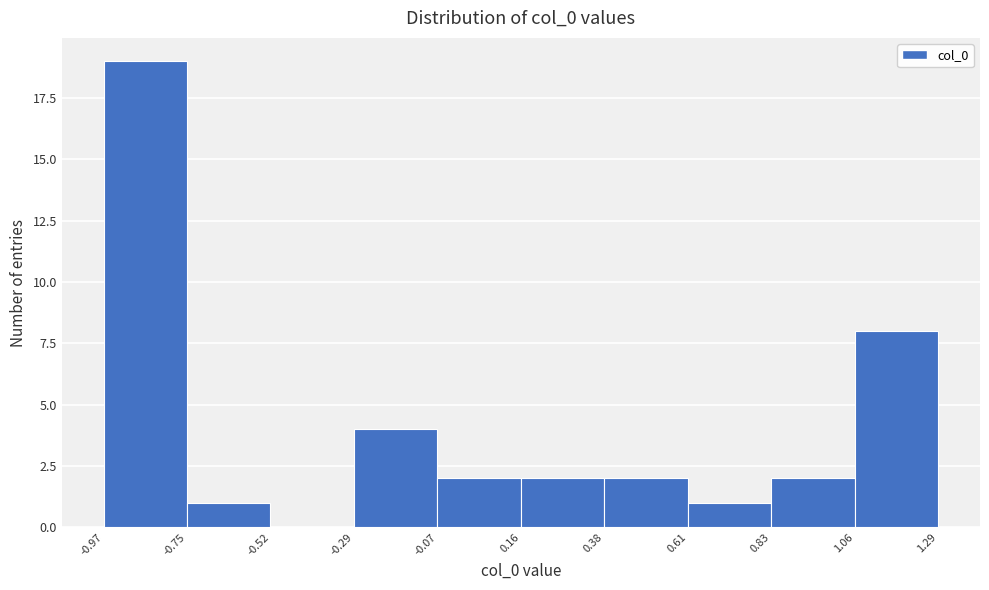

Which range on the x-axis has the tallest bar?

-0.97 to -0.75